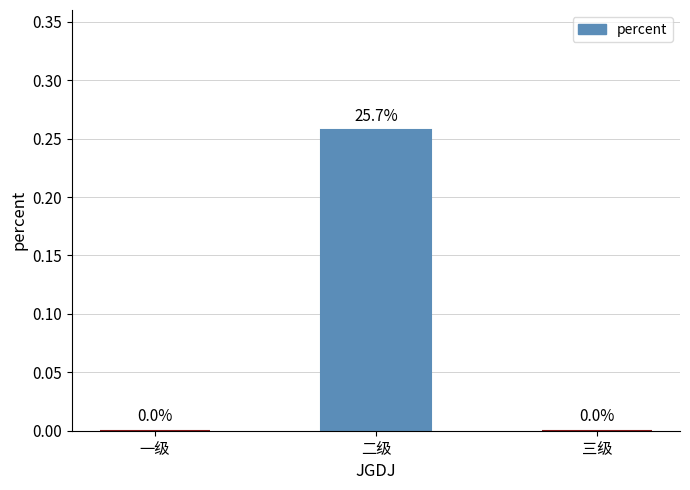

Is it true that the value at 三级 is 0.1?

False